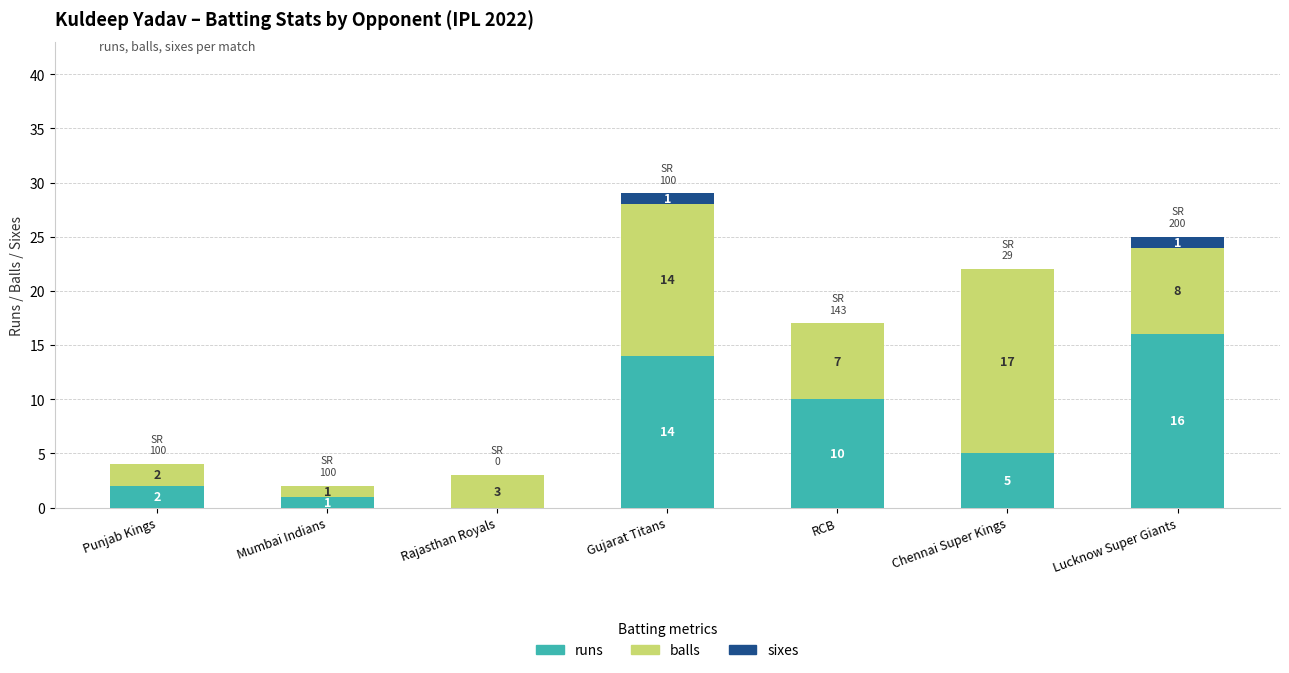

What is the maximum value for runs?

16